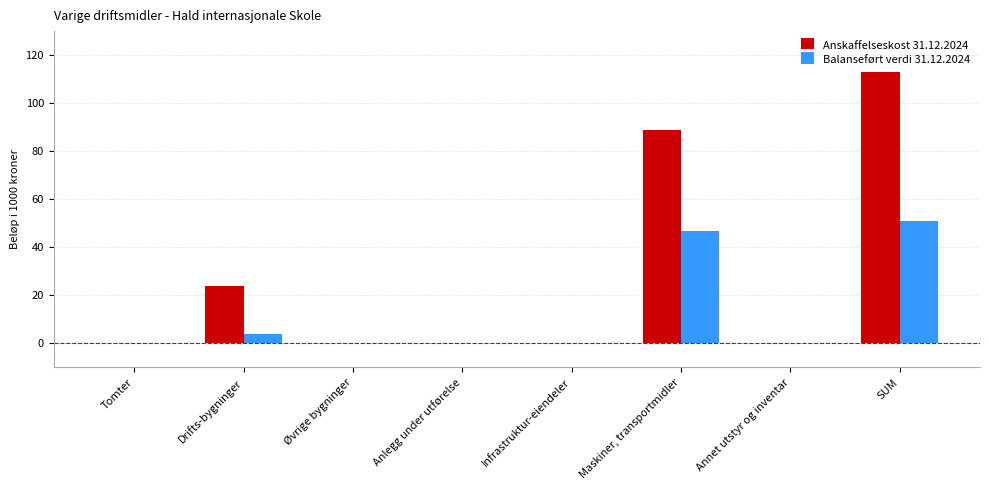

Which series has the largest total across all categories?

Anskaffelseskost 31.12.2024